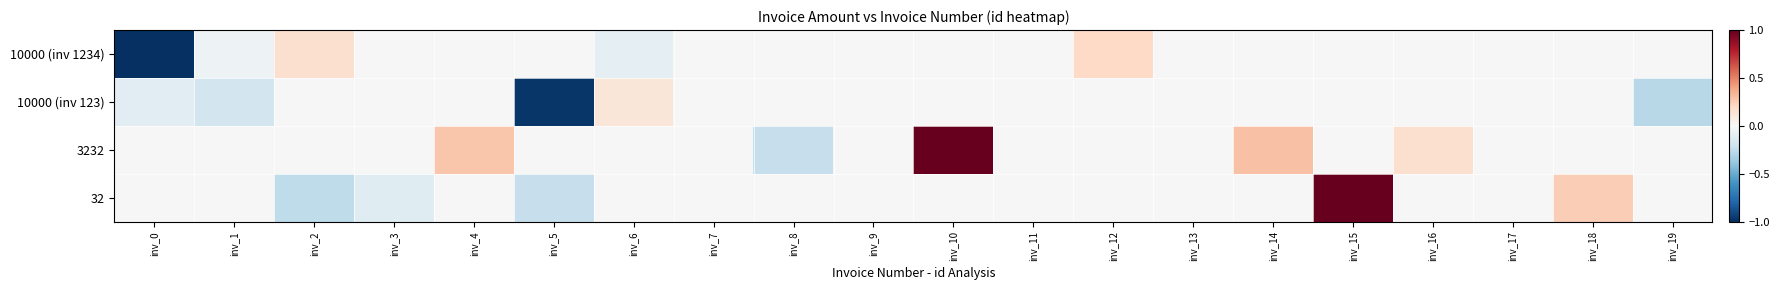

Rank the series by their average value, from lowest to highest.

10000 (inv 123), 10000 (inv 1234), 32, 3232